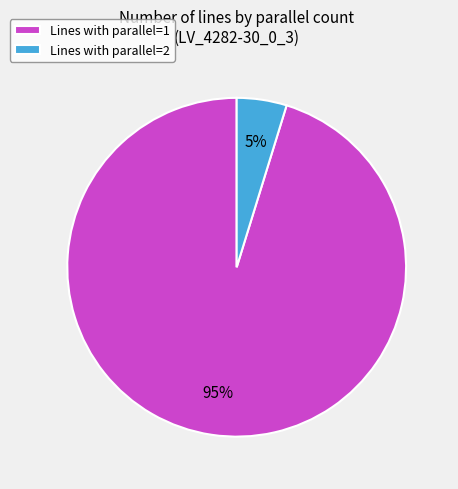

Which category has the biggest portion of the pie?

Lines with parallel=1